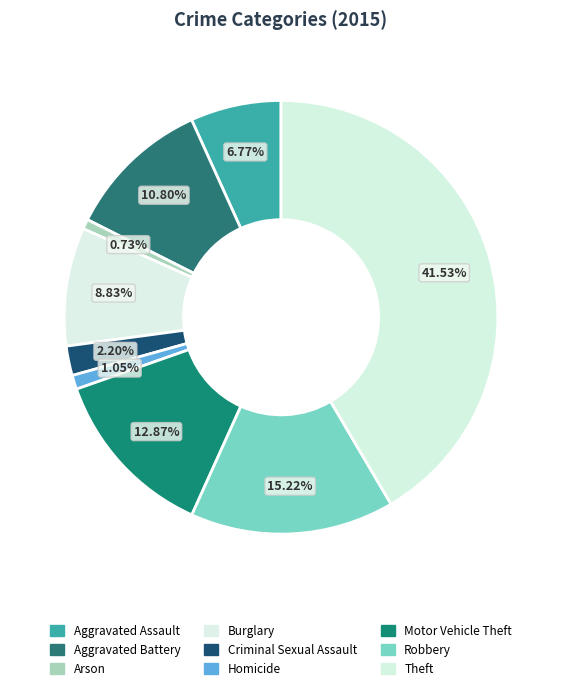

How many slices are in this pie chart?

9